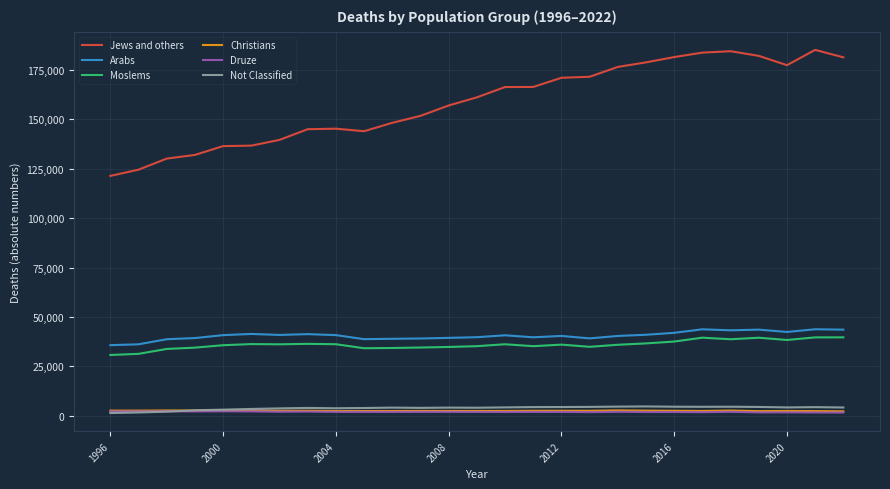

True or false: Not Classified and Arabs cross at least once.

False